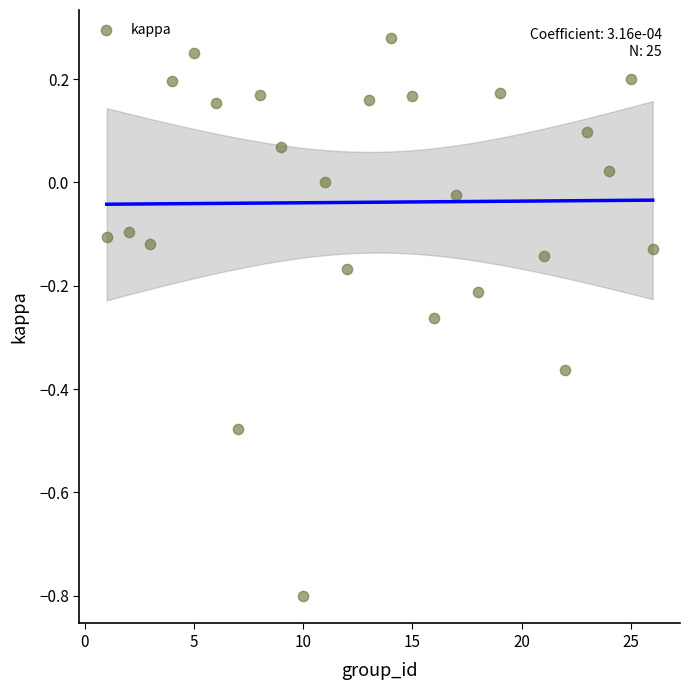

What is the range of X values (max minus min)?

25.0